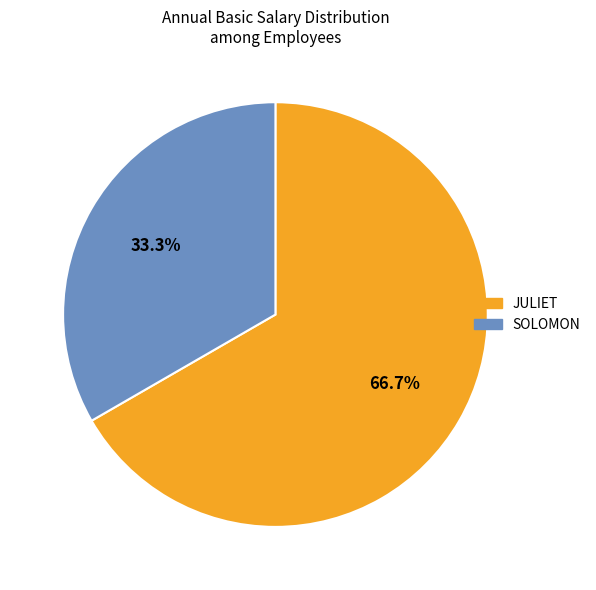

Which category has the biggest portion of the pie?

JULIET